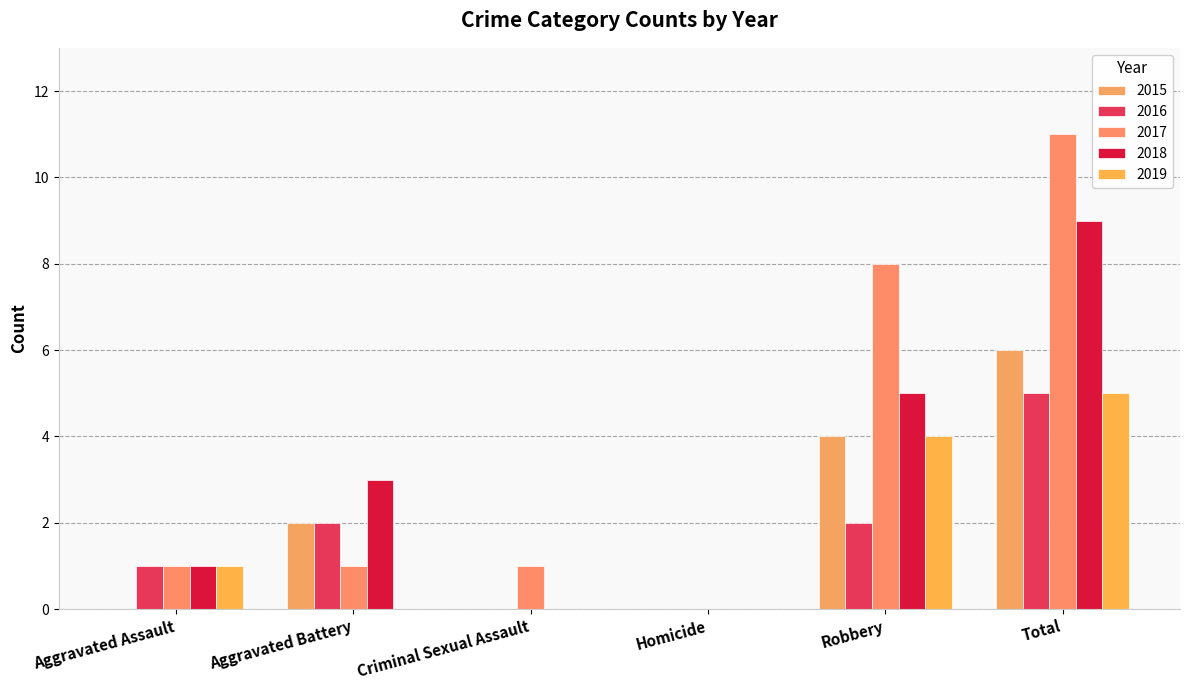

What is the total value across all series at Aggravated Battery?

8